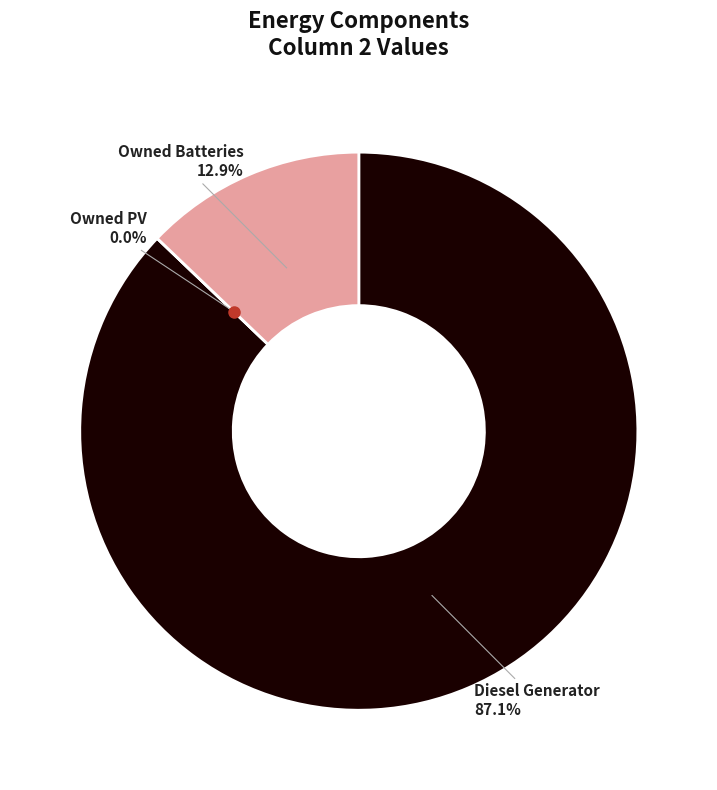

What is the majority slice?

Diesel Generator